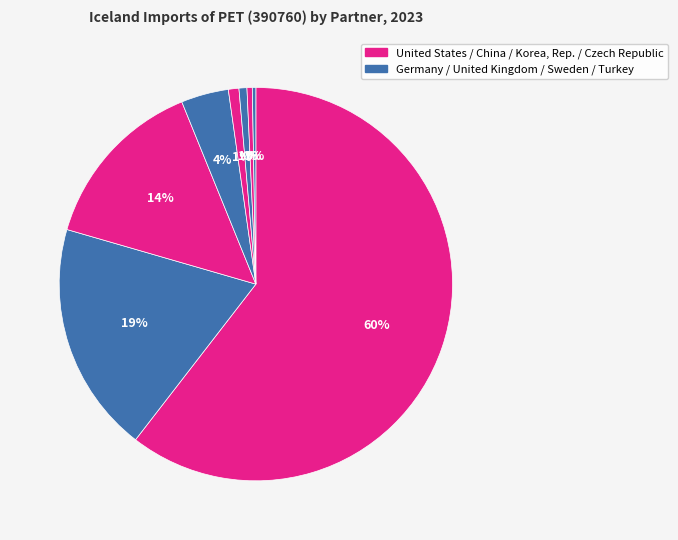

Which slice is the smallest?

Turkey